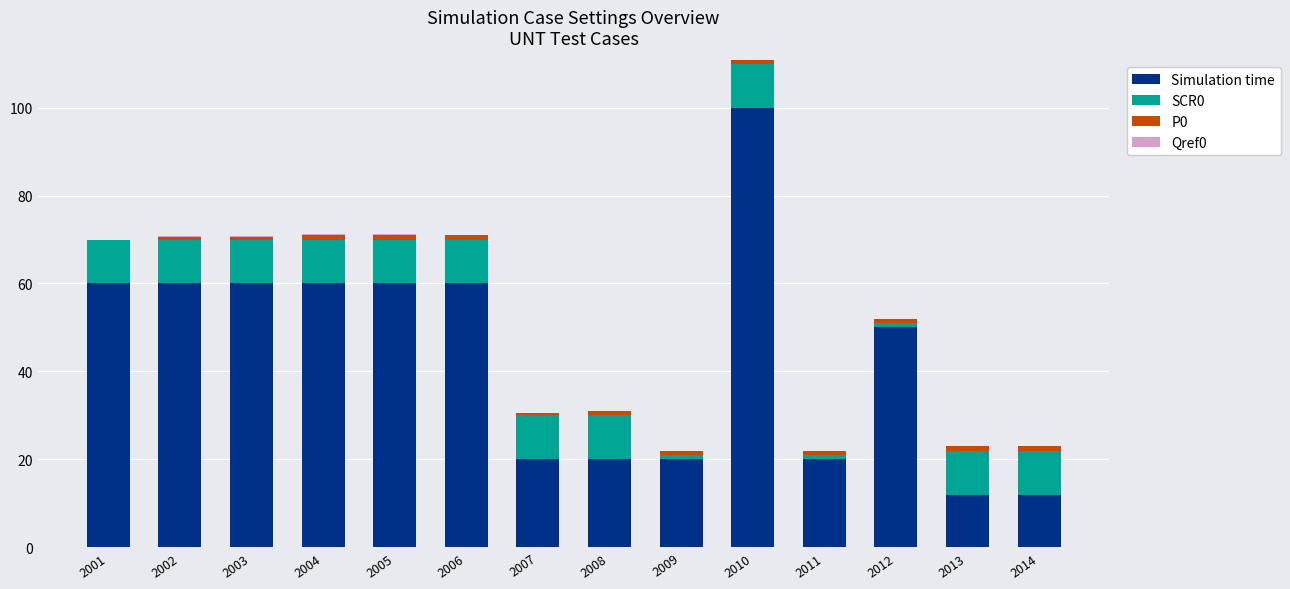

Are the bars grouped side by side (vs. stacked)?

No